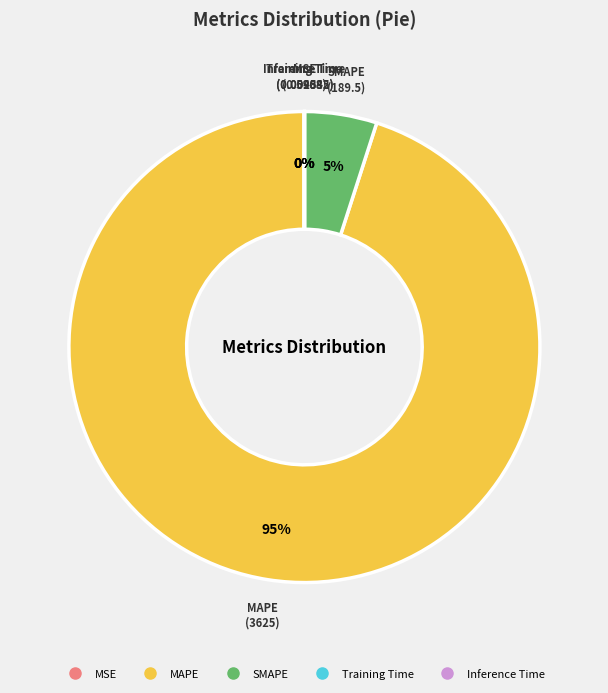

To the nearest percent, what is the average slice percentage?

20%